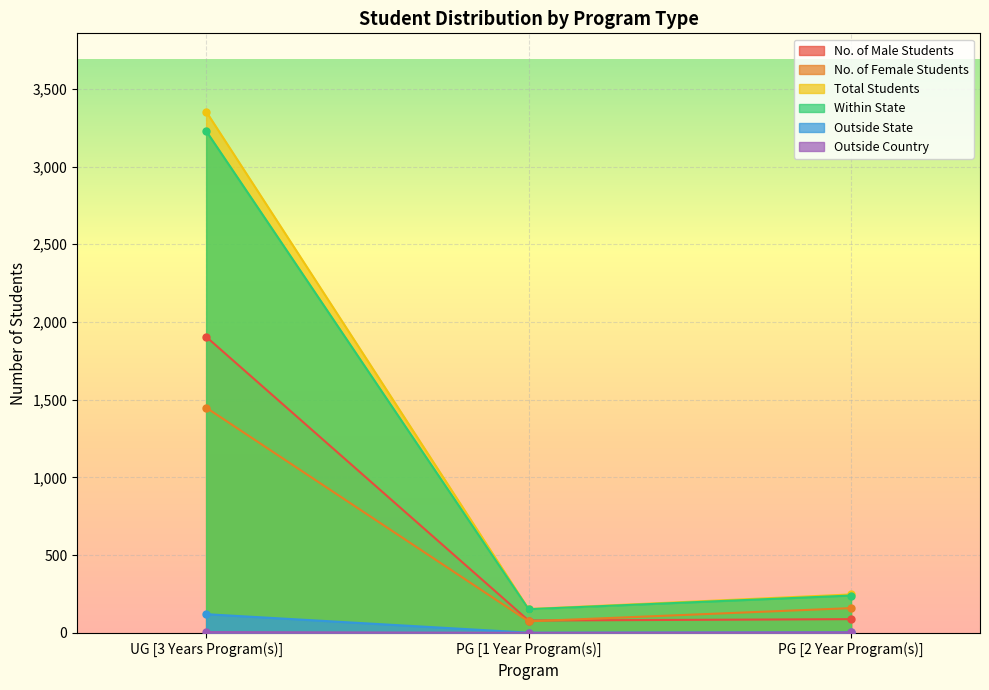

Which series has the largest total across all categories?

Total Students